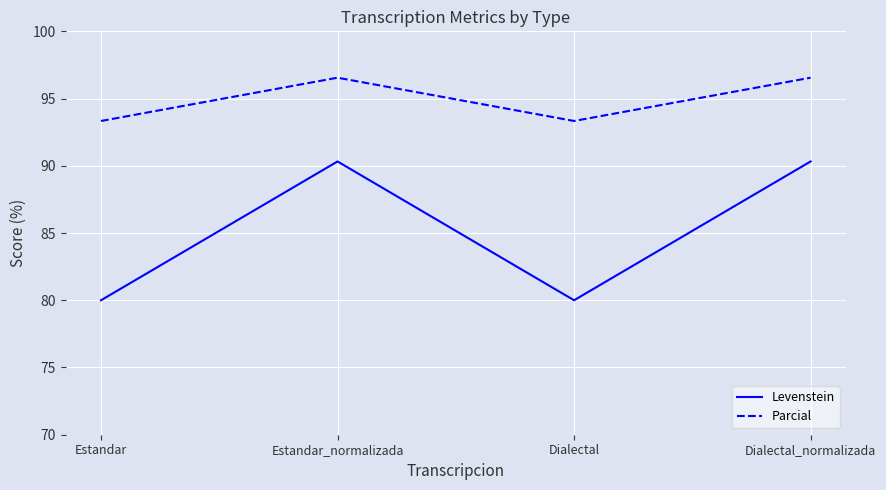

What is the smallest value displayed?

80.0